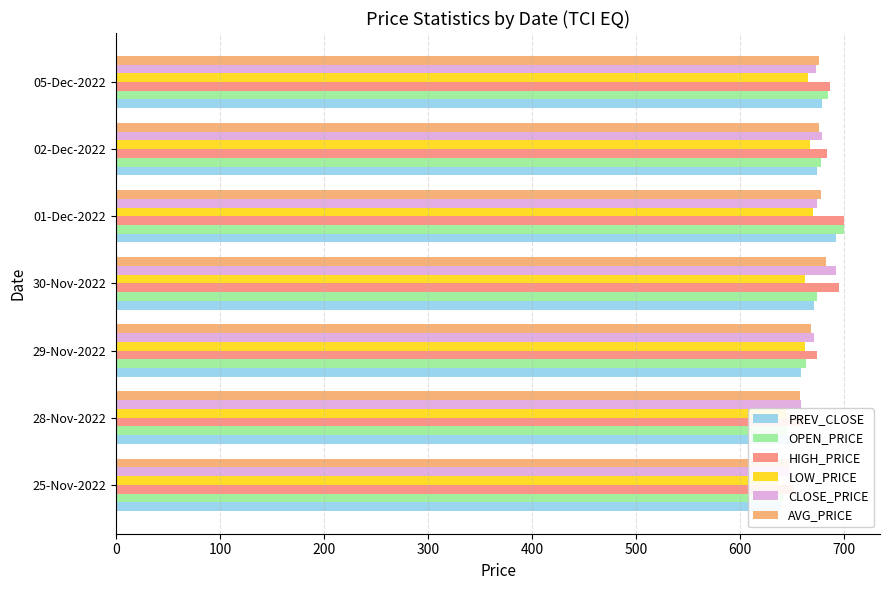

What is the average value of the CLOSE_PRICE series?

671.1